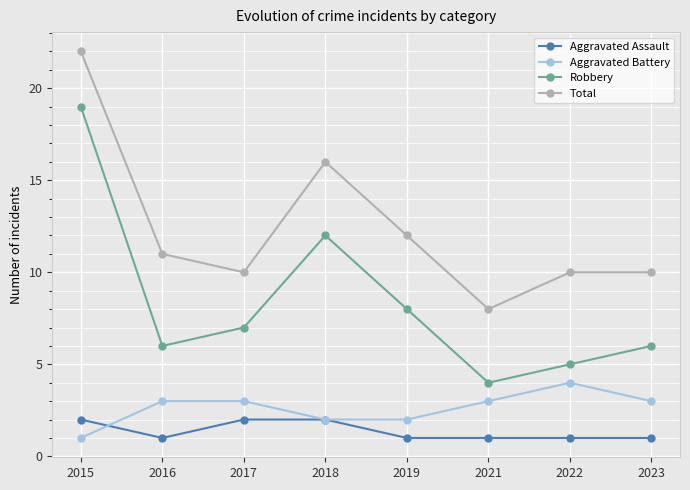

Rank the series at 2023 from lowest to highest value.

Aggravated Assault, Aggravated Battery, Robbery, Total